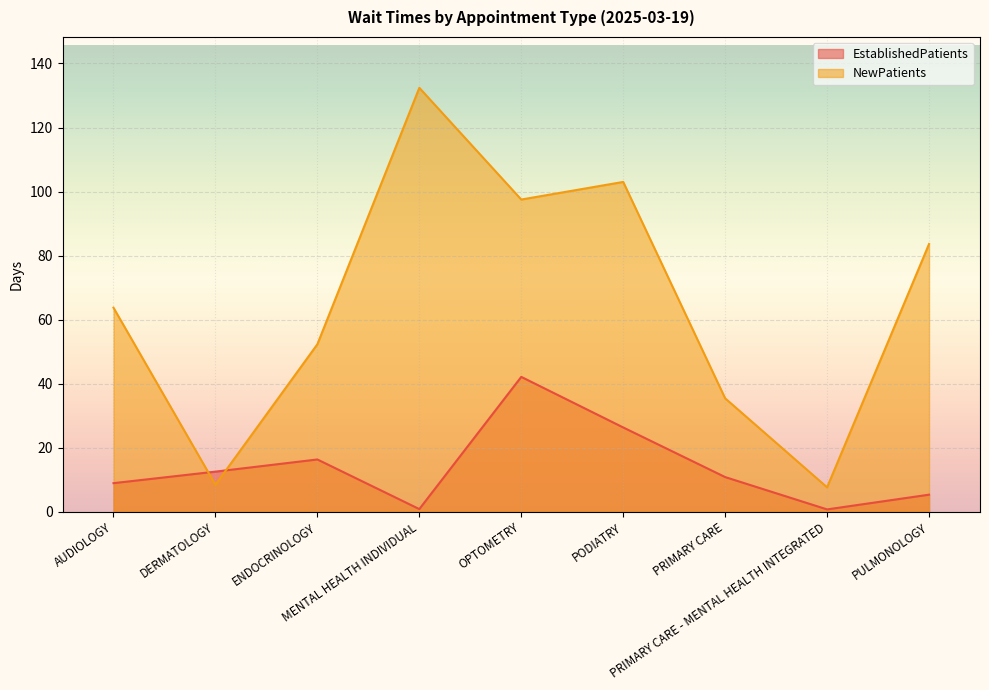

Between which two adjacent categories do EstablishedPatients and NewPatients first intersect?

AUDIOLOGY and DERMATOLOGY